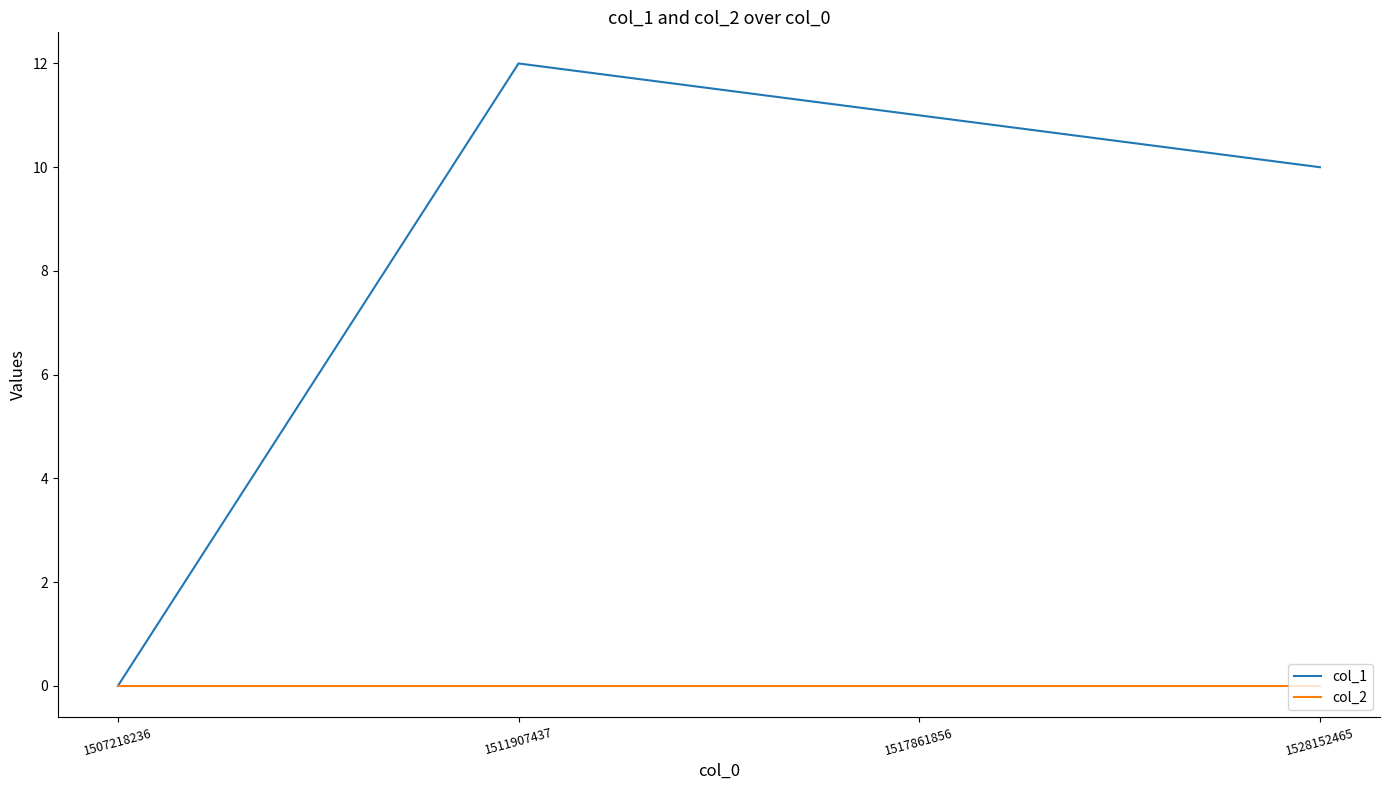

Reading left to right, what are all the values shown in this chart?

col_1: 1507218236=0	1511907437=12	1517861856=11	1528152465=10
col_2: 1507218236=0	1511907437=0	1517861856=0	1528152465=0